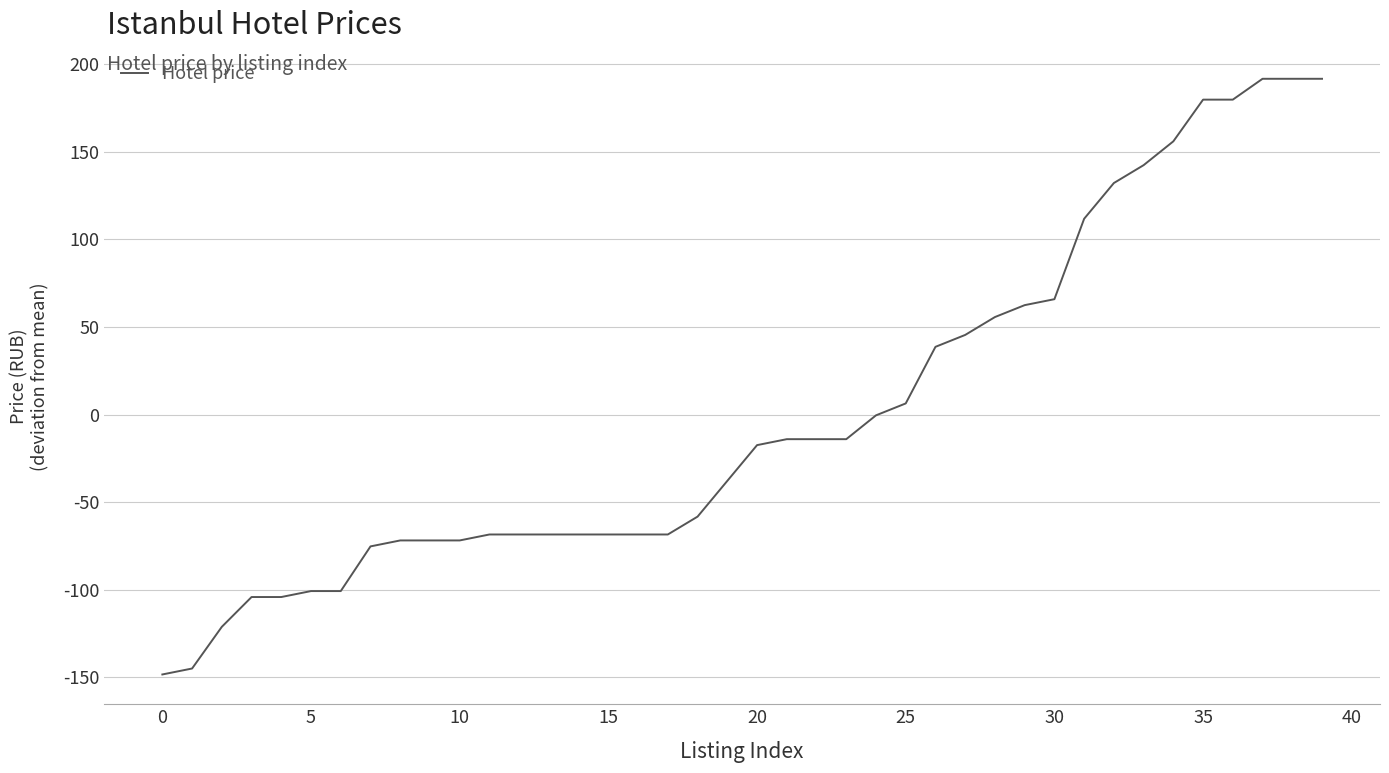

What is the difference between the maximum and minimum values?

340.0